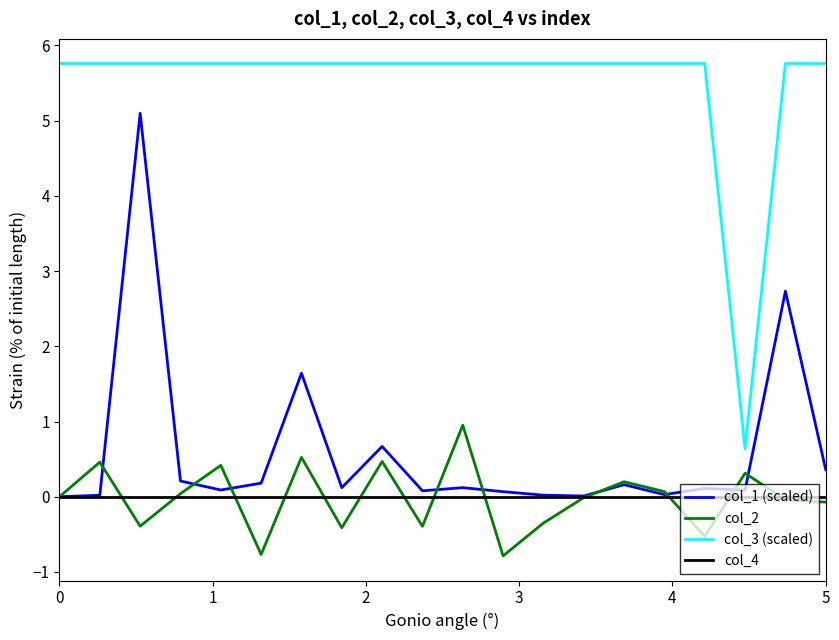

How many distinct data groups are displayed?

4